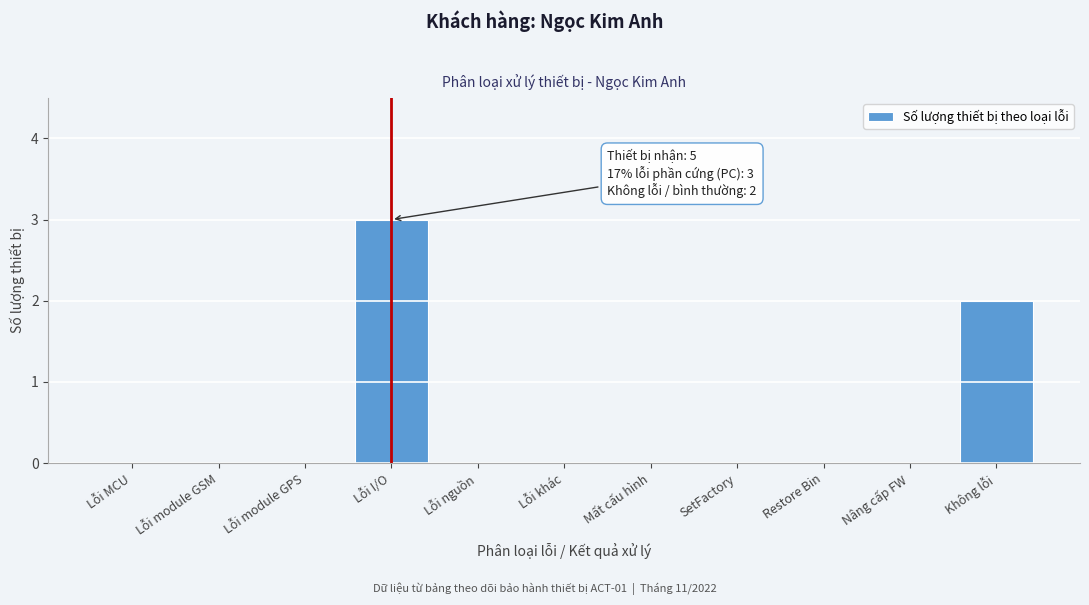

Reading right to left, list all the values displayed in this chart.

Không lỗi=2	Nâng cấp FW=0	Restore Bin=0	SetFactory=0	Mất cấu hình=0	Lỗi khác=0	Lỗi nguồn=0	Lỗi I/O=3	Lỗi module GPS=0	Lỗi module GSM=0	Lỗi MCU=0